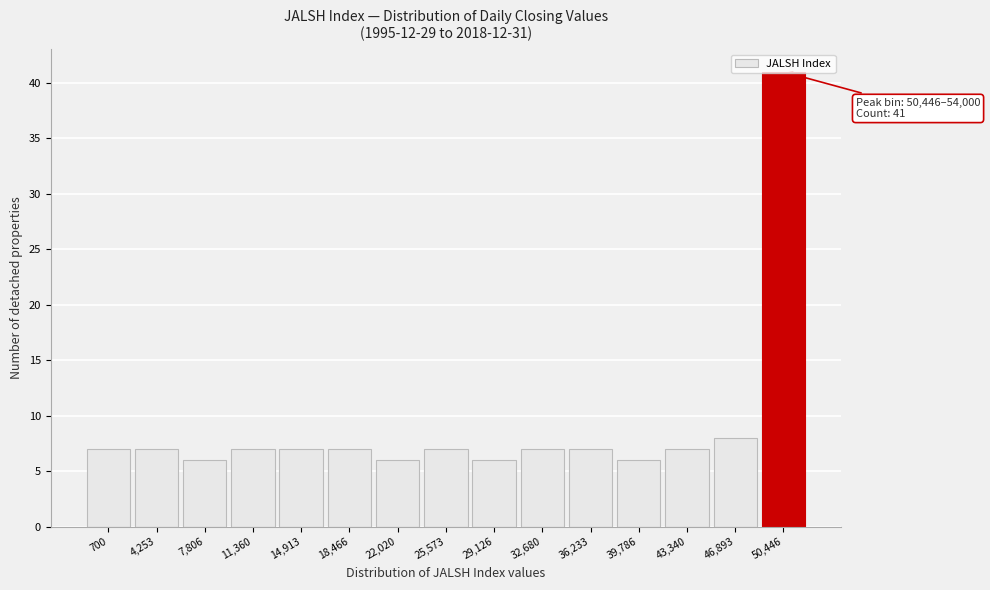

At which label is the value closest to 23?

46,893